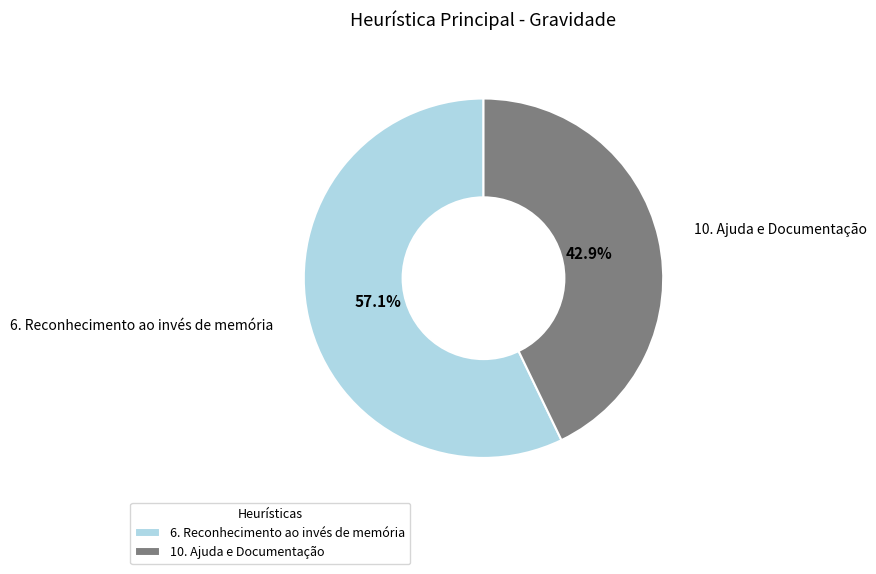

What percentage is the 10. Ajuda e Documentação slice, to the nearest percent?

43%